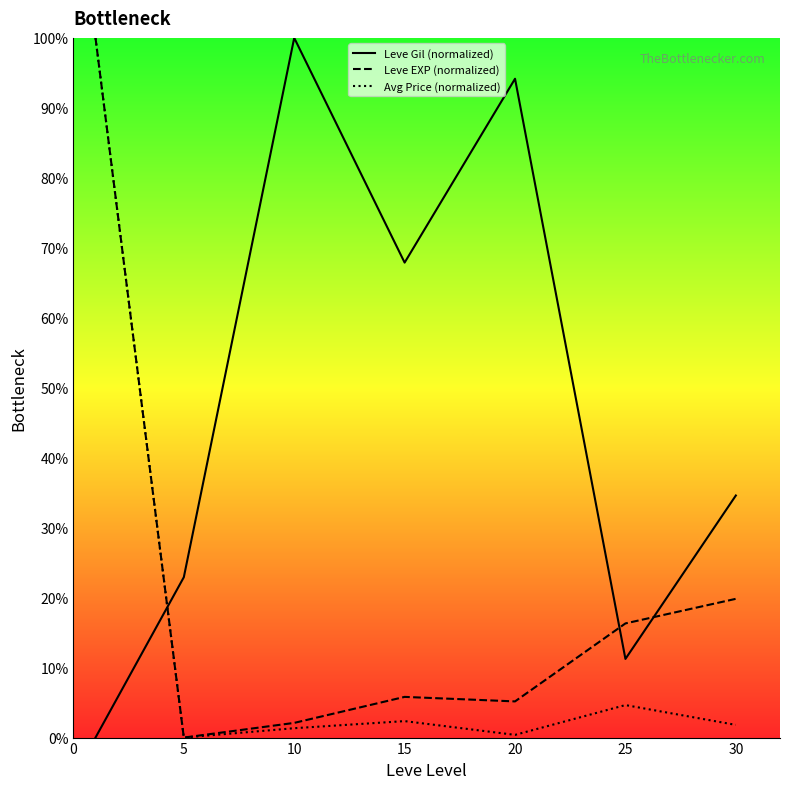

How many values in the Avg Price (normalized) series exceed 1?

5